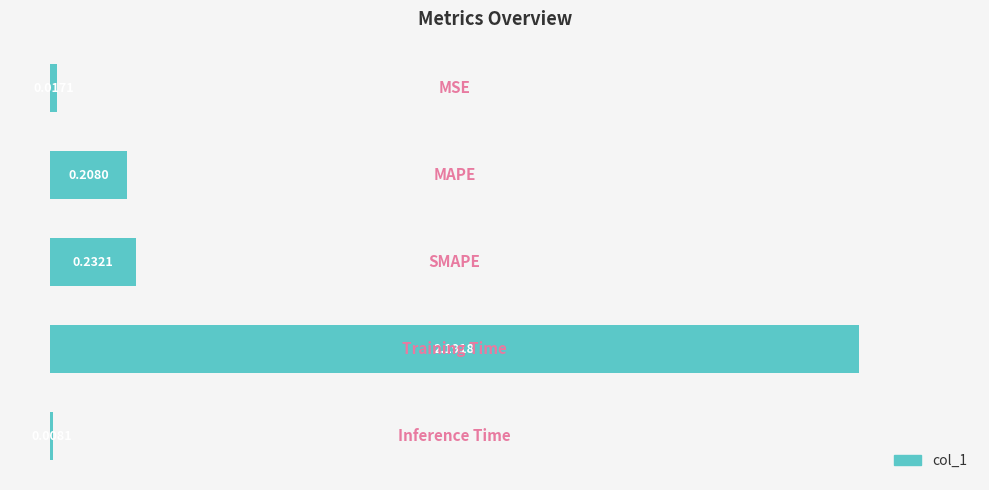

What is the average value?

0.5